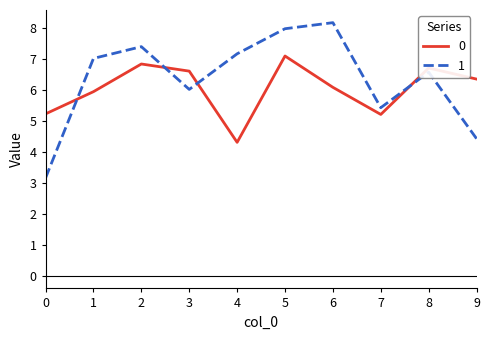

True or false: 0 has a value of 6.1 at 6.

True